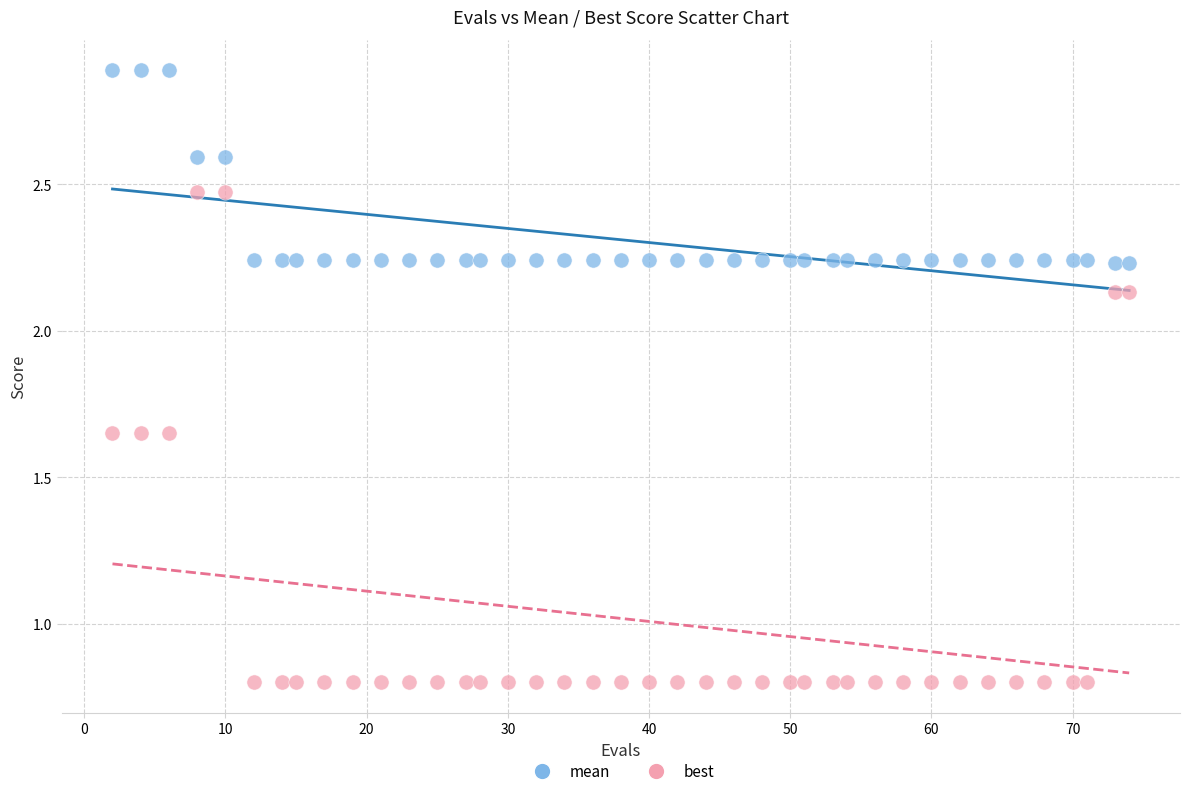

What are all the series names shown in the legend?

mean, best